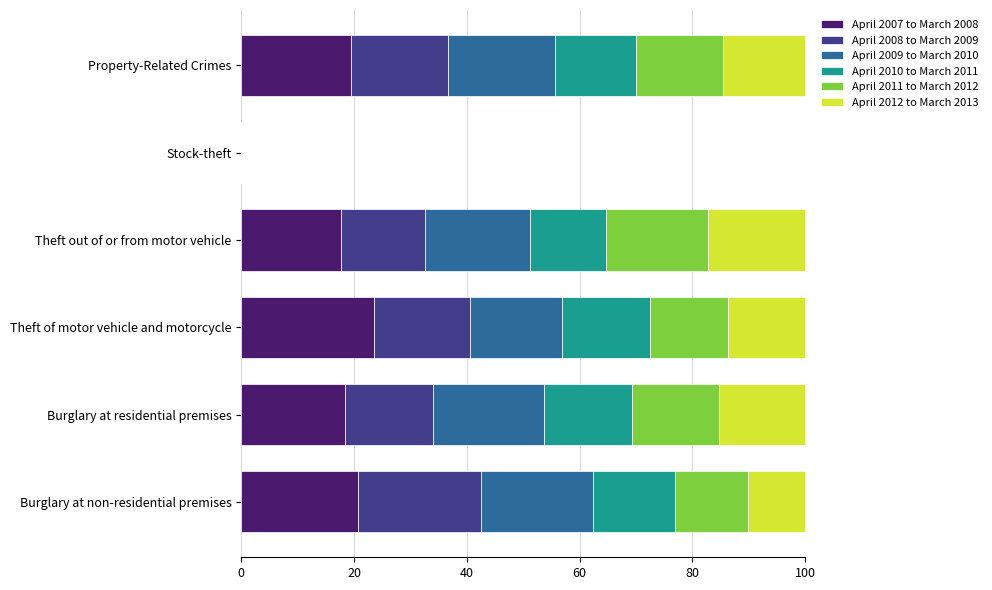

The April 2007 to March 2008 series shows -11.3 at Stock-theft. True or false?

False